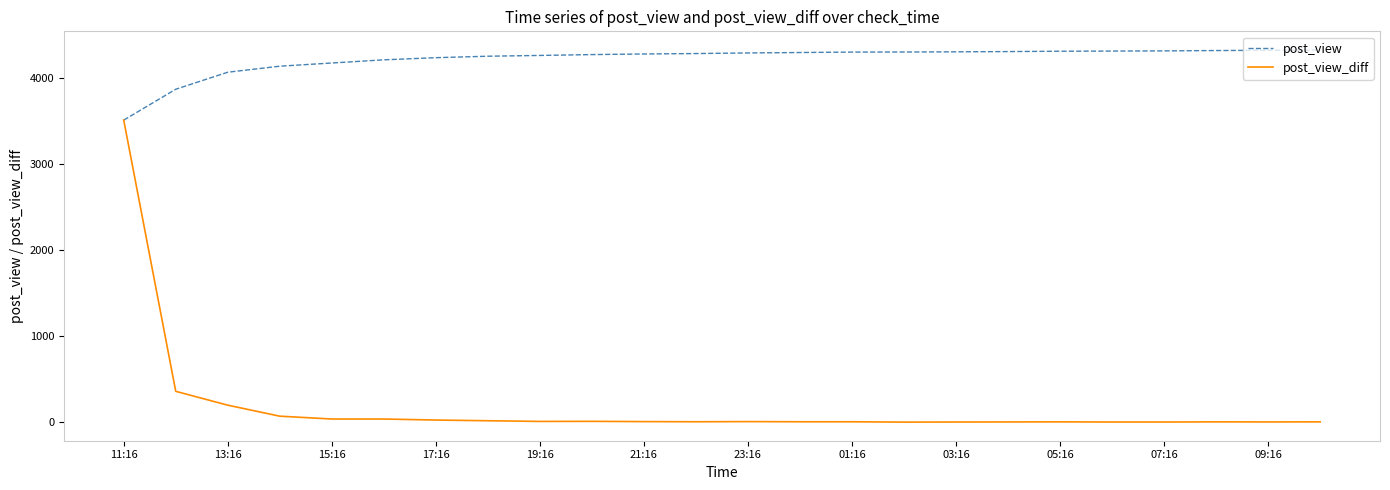

What is the maximum value for post_view_diff?

3513